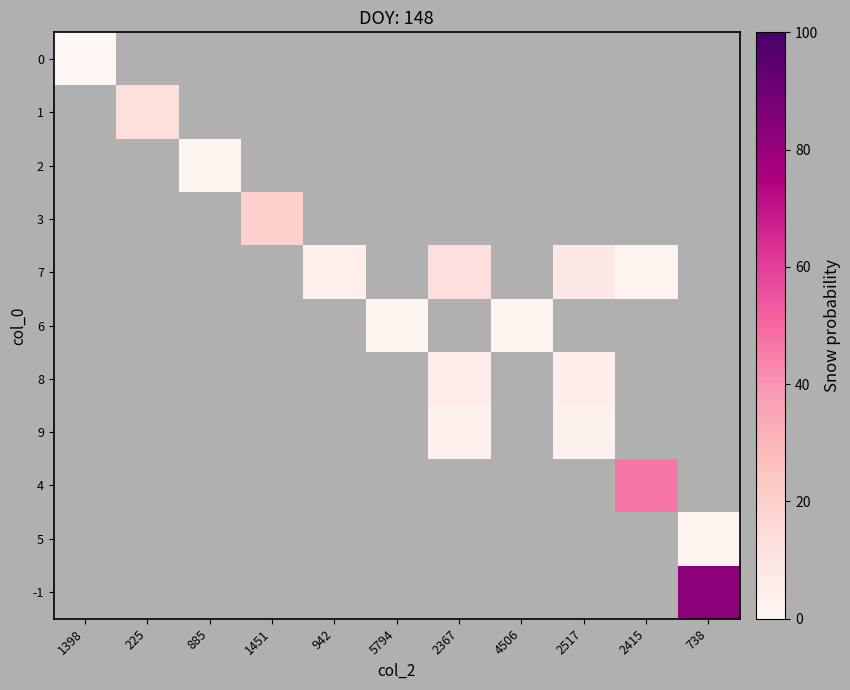

Between 2517 and 738, which is larger?

738